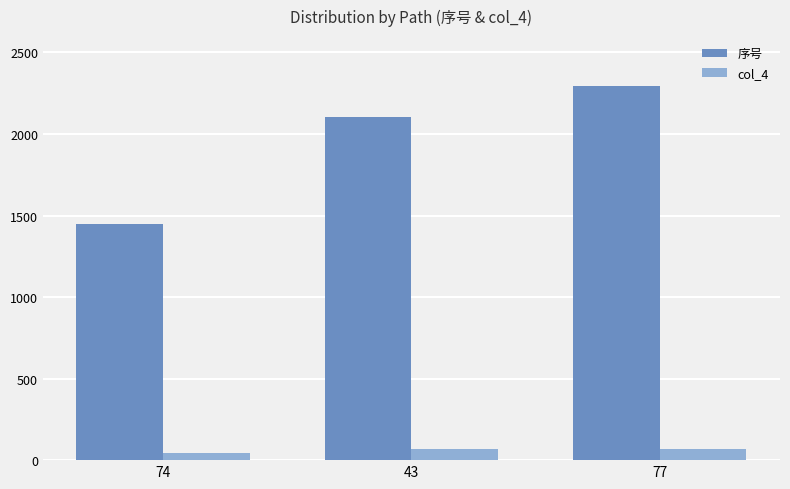

What is the greatest value displayed?

2295